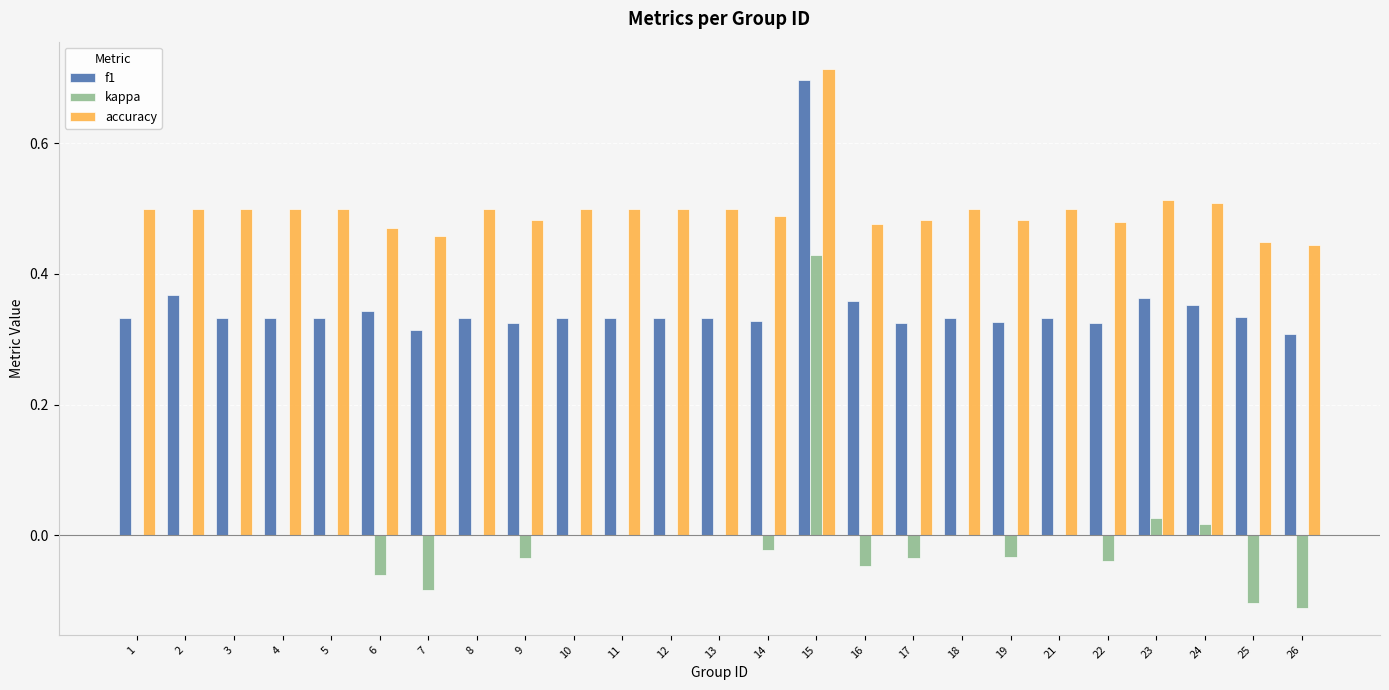

Which label corresponds to the largest value in the chart?

15